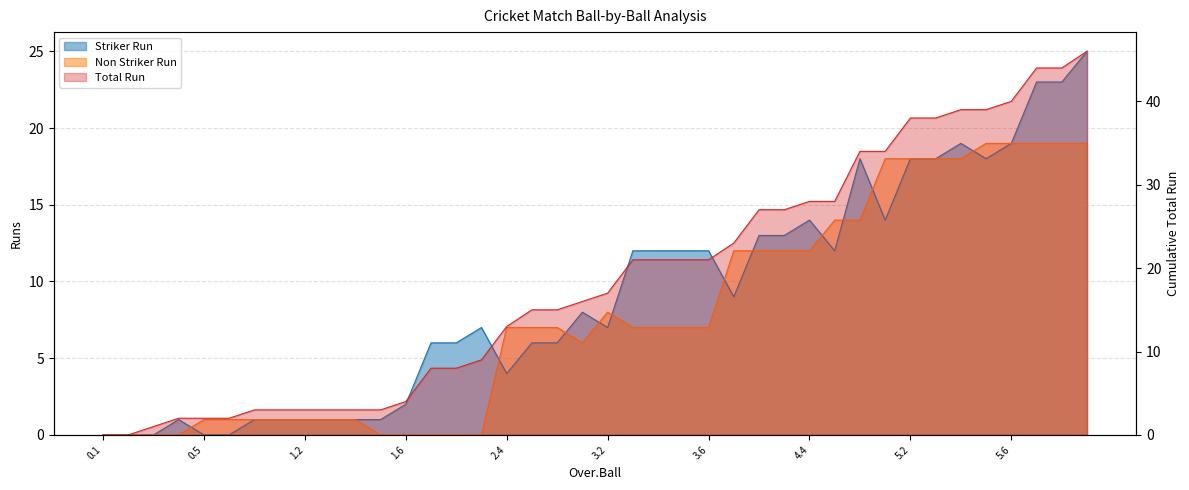

Rank the series at 1.6 from highest to lowest value.

Non Striker Ball, Striker Run, Non Striker Run